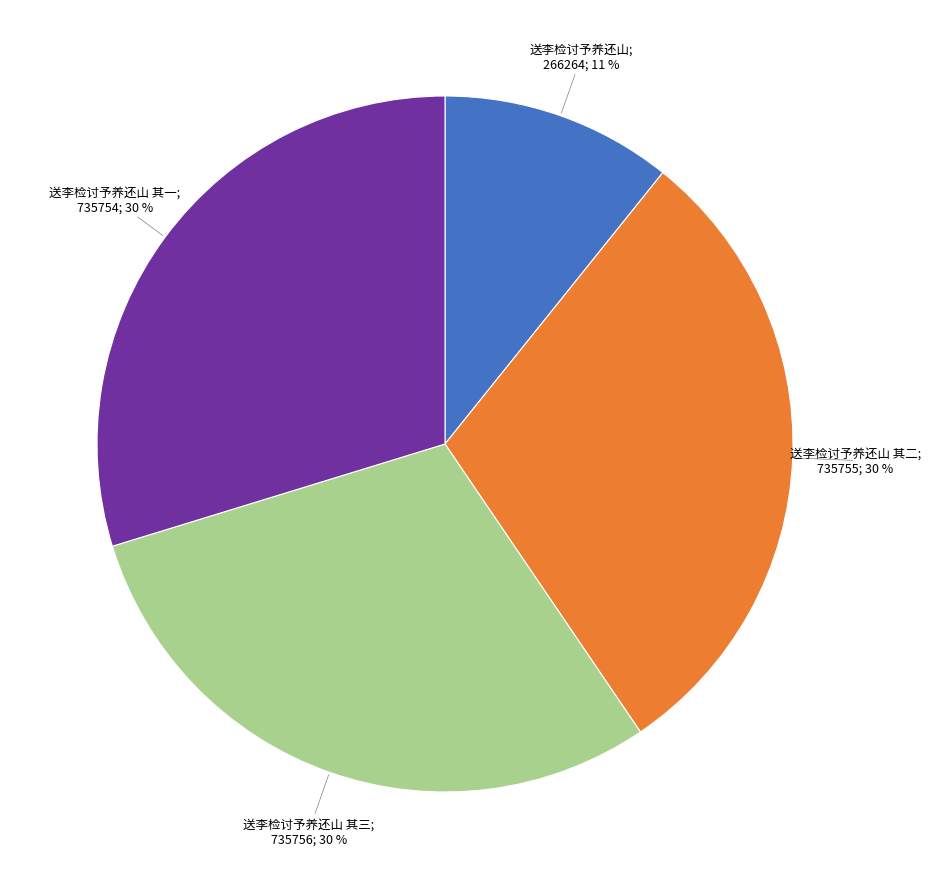

Is there any slice that represents more than half of the pie?

No